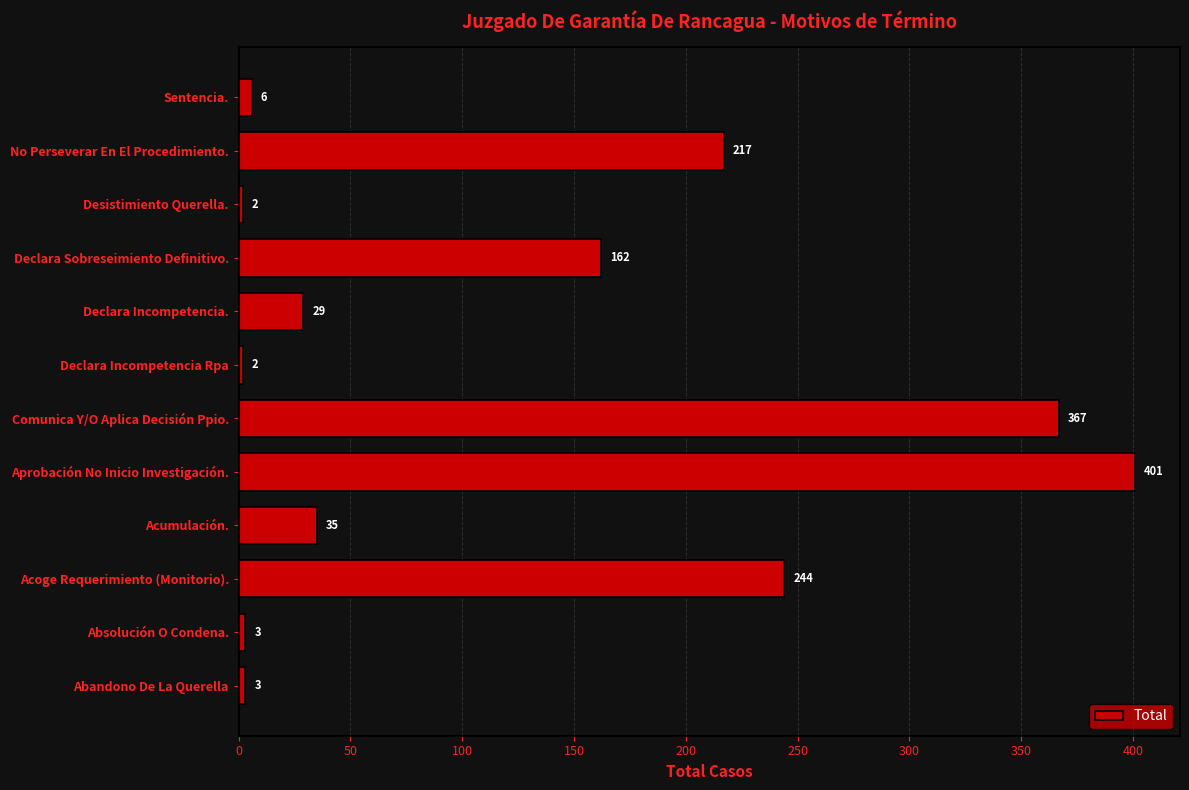

Reading bottom to top, extract all data points from this chart.

Abandono De La Querella=3	Absolución O Condena.=3	Acoge Requerimiento (Monitorio).=244	Acumulación.=35	Aprobación No Inicio Investigación.=401	Comunica Y/O Aplica Decisión Ppio.=367	Declara Incompetencia Rpa=2	Declara Incompetencia.=29	Declara Sobreseimiento Definitivo.=162	Desistimiento Querella.=2	No Perseverar En El Procedimiento.=217	Sentencia.=6